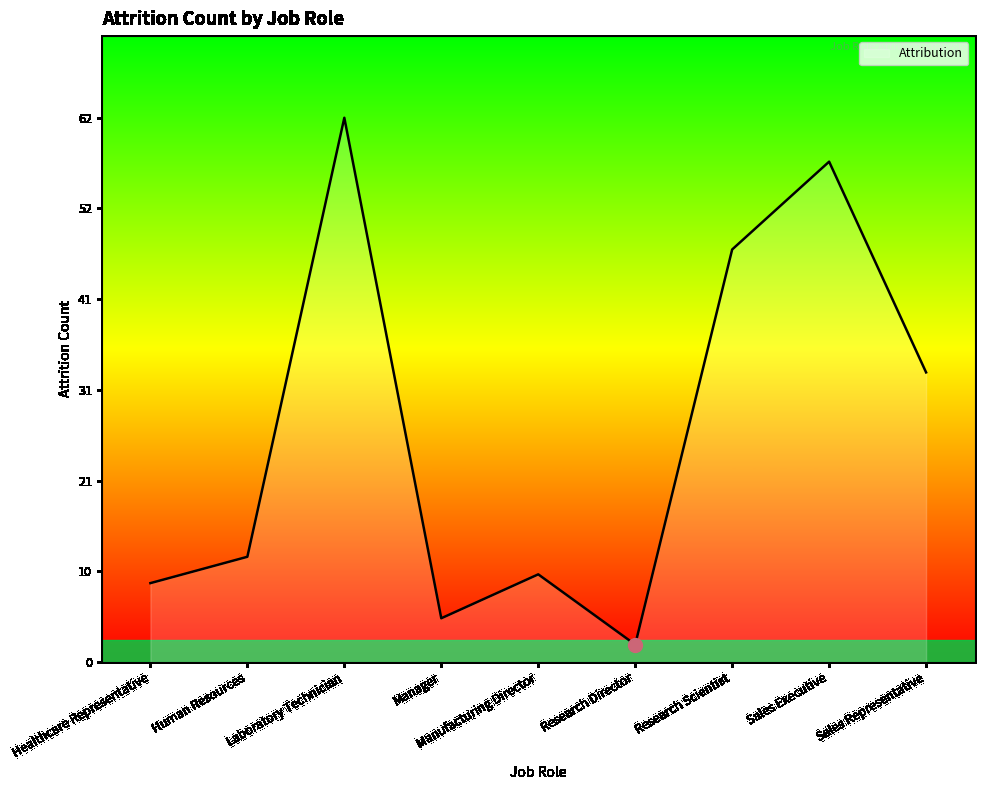

Which label corresponds to the largest value in the chart?

Laboratory Technician